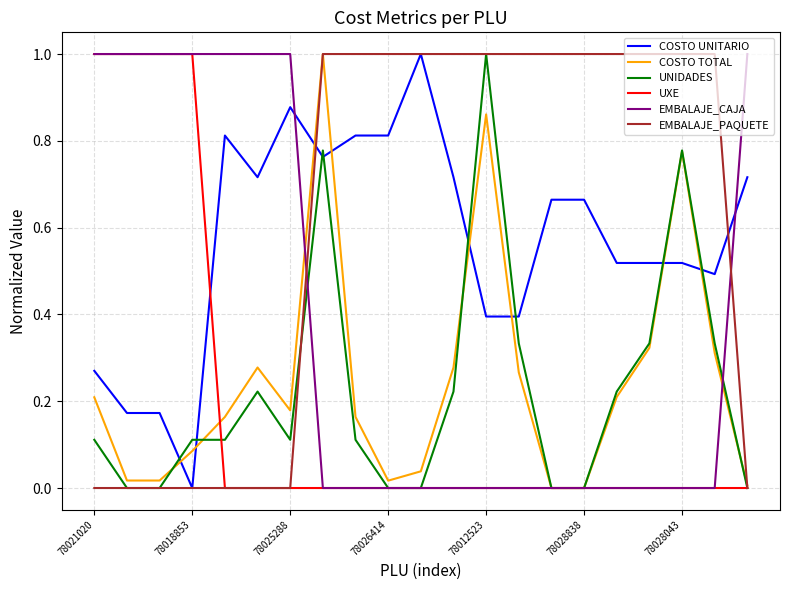

Which series has the largest total across all categories?

EMBALAJE_PAQUETE